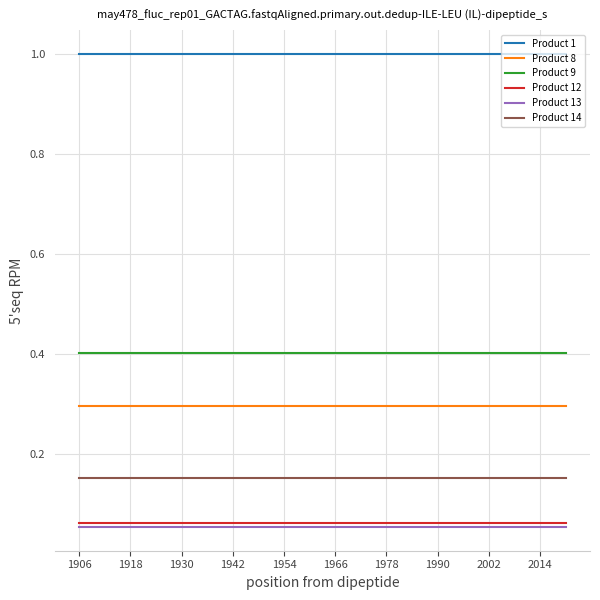

True or false: Product 1 and Product 8 intersect in this chart.

False